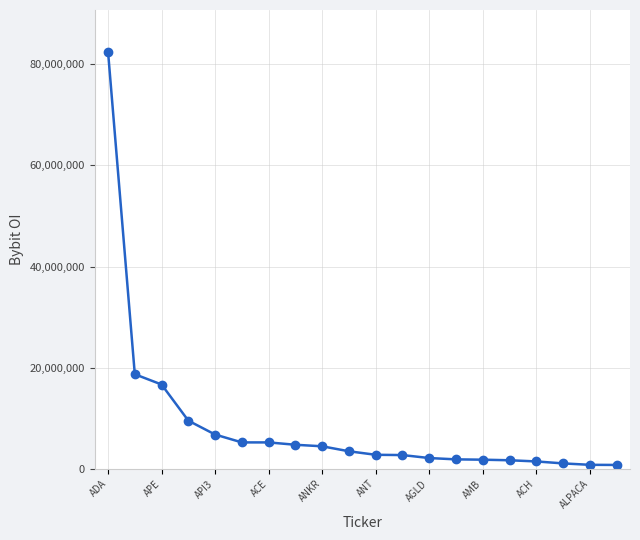

Is this an area chart (filled region under the line)?

No